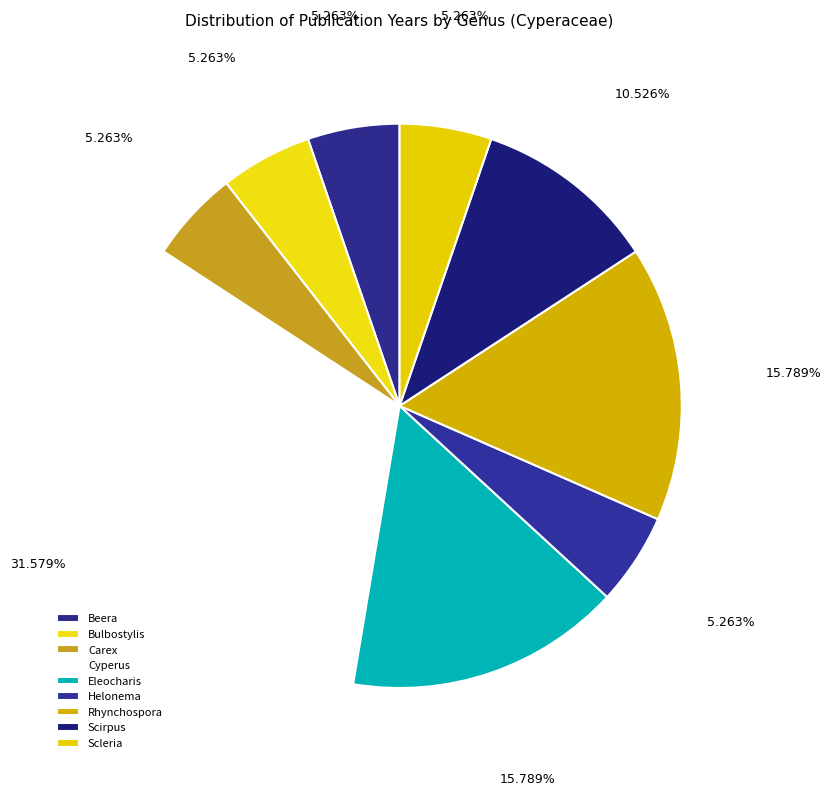

Does Beera account for over 50% of the chart?

No